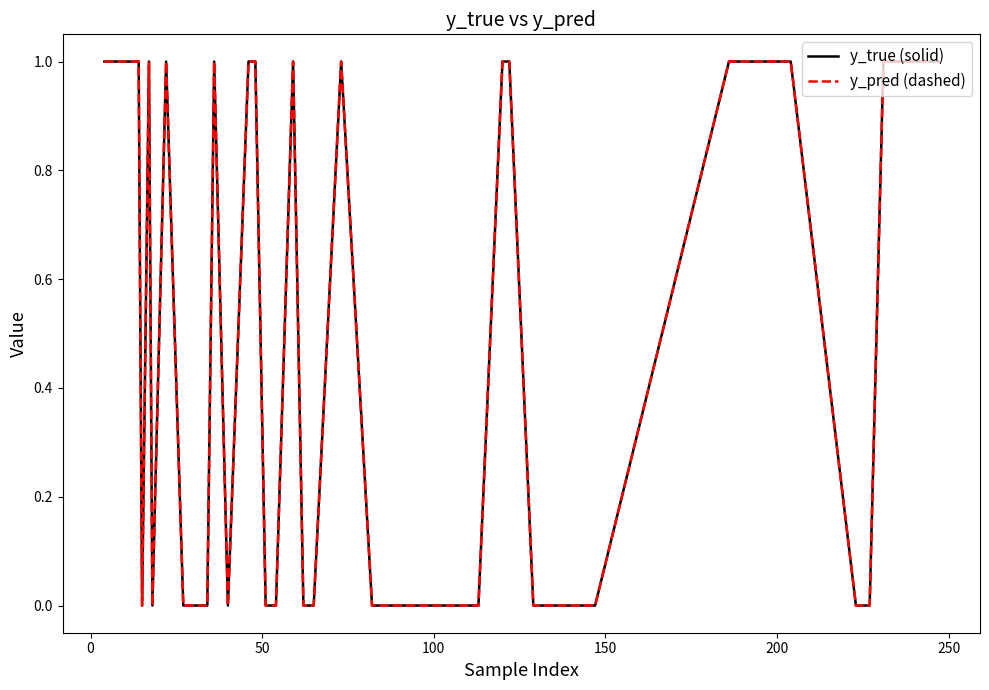

What is the highest value of the y_true (solid) series?

1.0